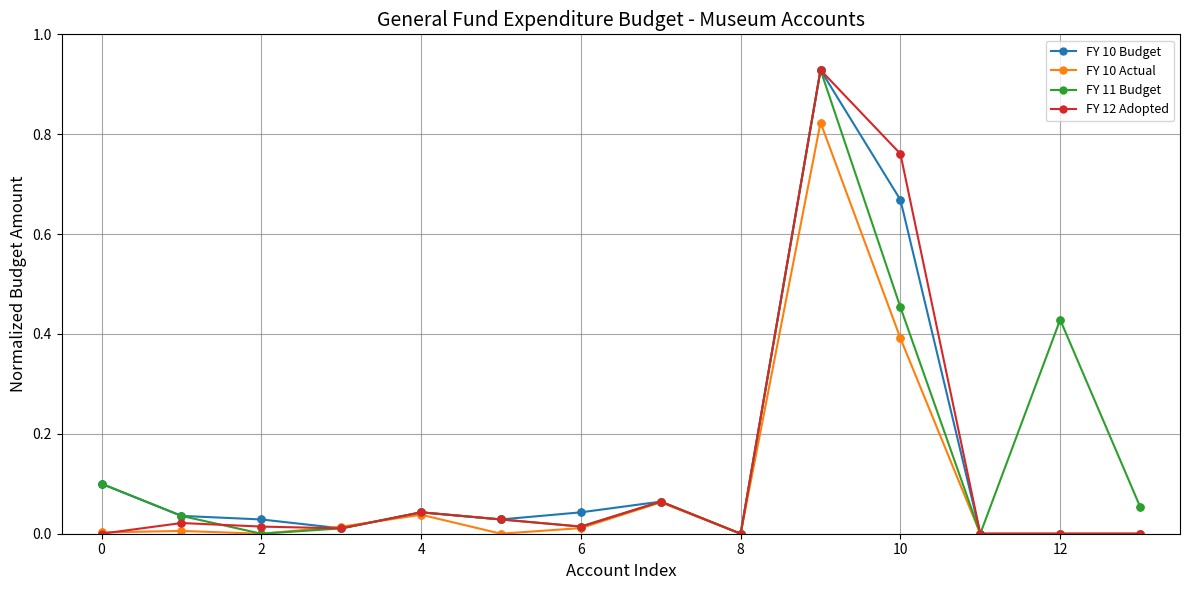

What are all the series names shown in the legend?

FY 10 Budget, FY 10 Actual, FY 11 Budget, FY 12 Adopted